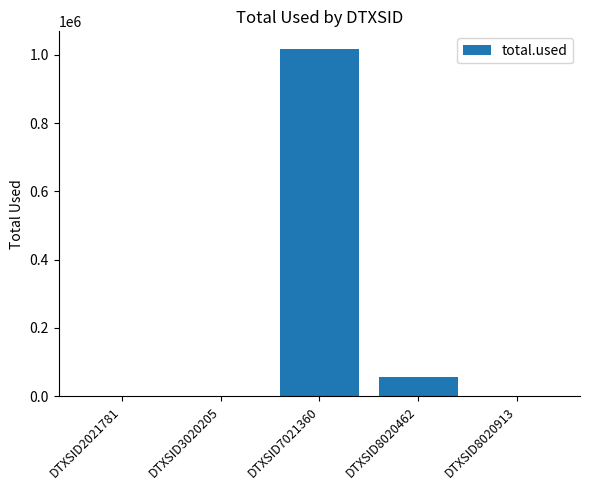

What is the sum of all values?

1075806.4